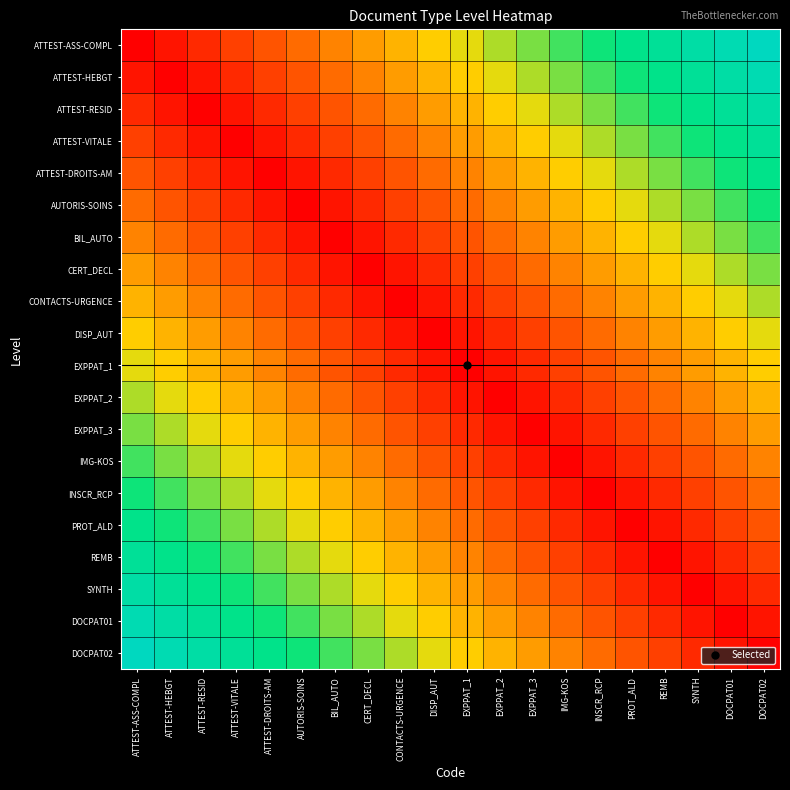

At PROT_ALD, list the series in order from smallest to largest.

PROT_ALD, INSCR_RCP, REMB, IMG-KOS, SYNTH, EXPPAT_3, DOCPAT01, EXPPAT_2, DOCPAT02, EXPPAT_1, DISP_AUT, CONTACTS-URGENCE, CERT_DECL, BIL_AUTO, AUTORIS-SOINS, ATTEST-DROITS-AM, ATTEST-VITALE, ATTEST-RESID, ATTEST-HEBGT, ATTEST-ASS-COMPL